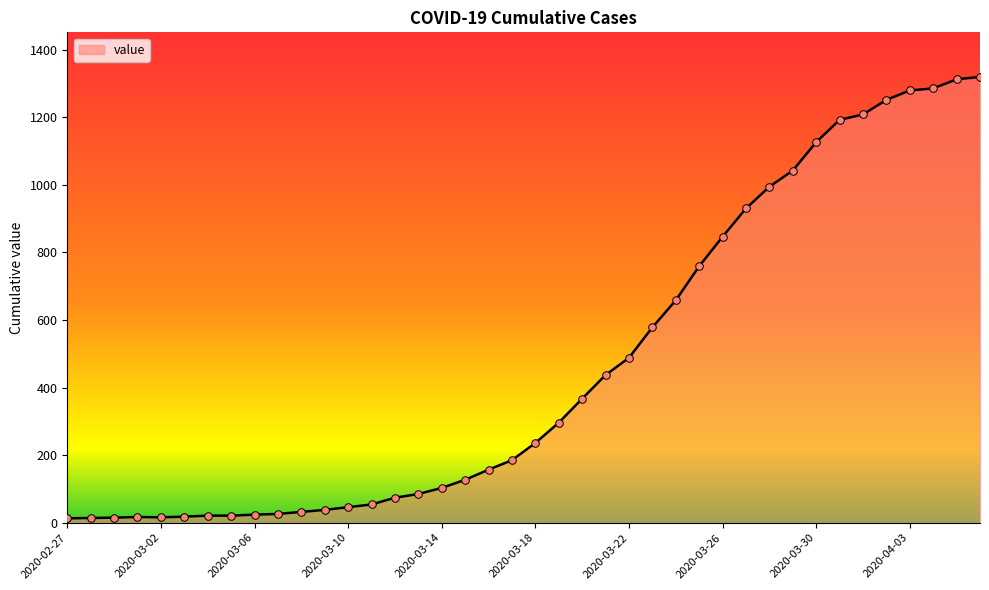

What is the greatest value displayed?

1319